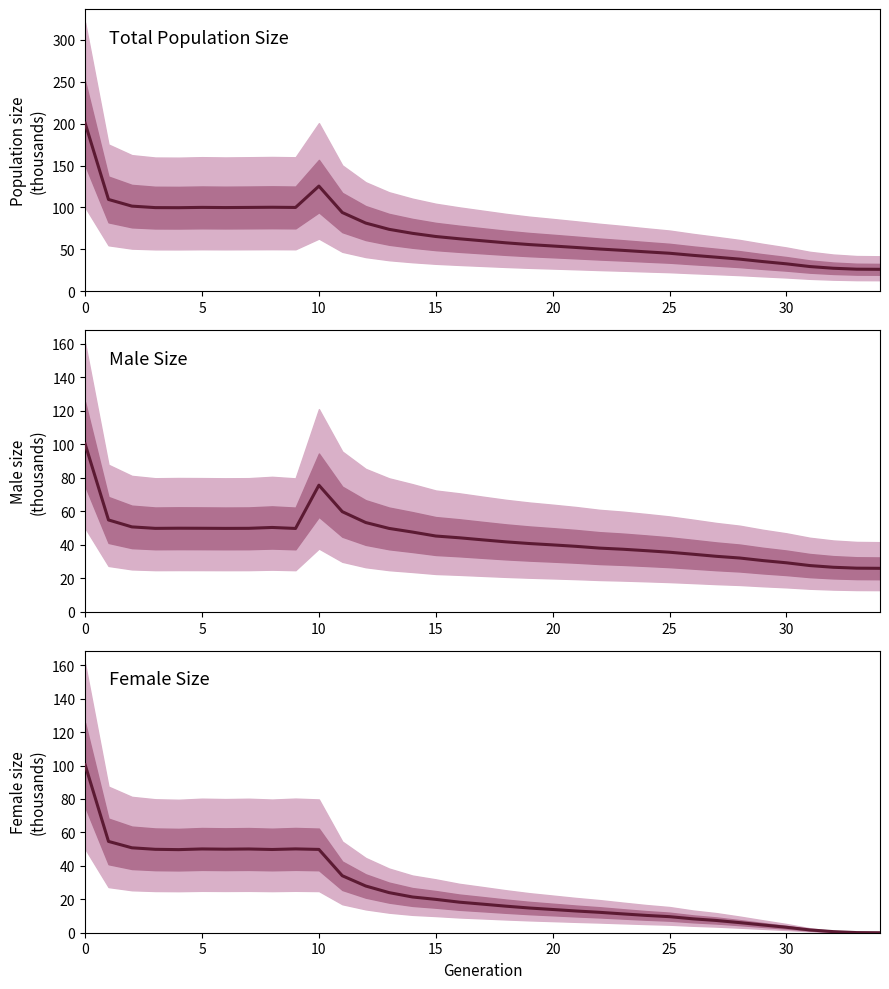

How many distinct data groups are displayed?

3